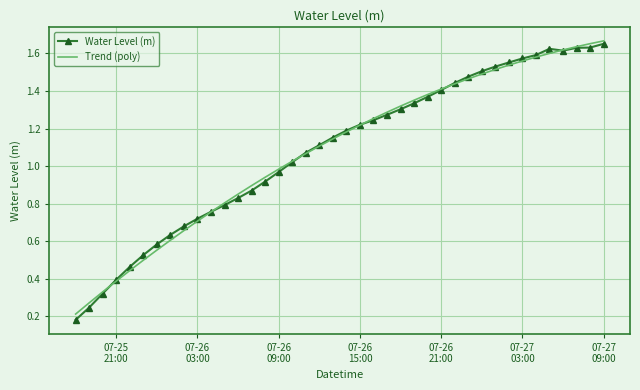

Which series has the largest range (max minus min)?

Water Level (m)